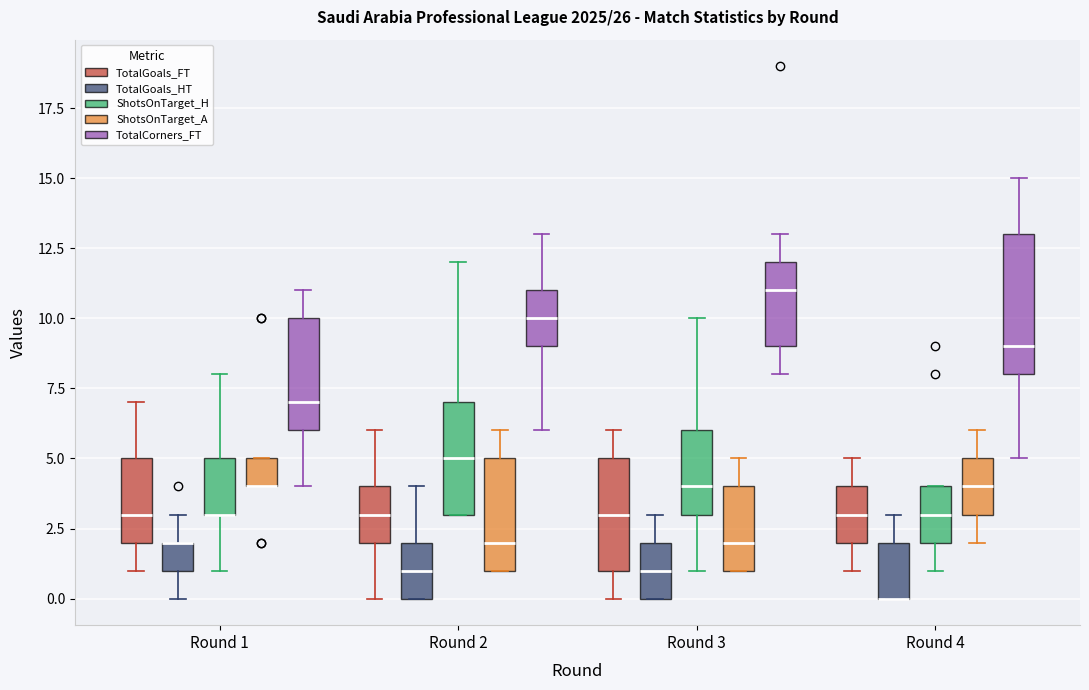

Where is the upper edge of the box for Round 2 (TotalCorners_FT) on the y-axis? The values are not printed on the chart, so give them approximately, as read against the axis.

11